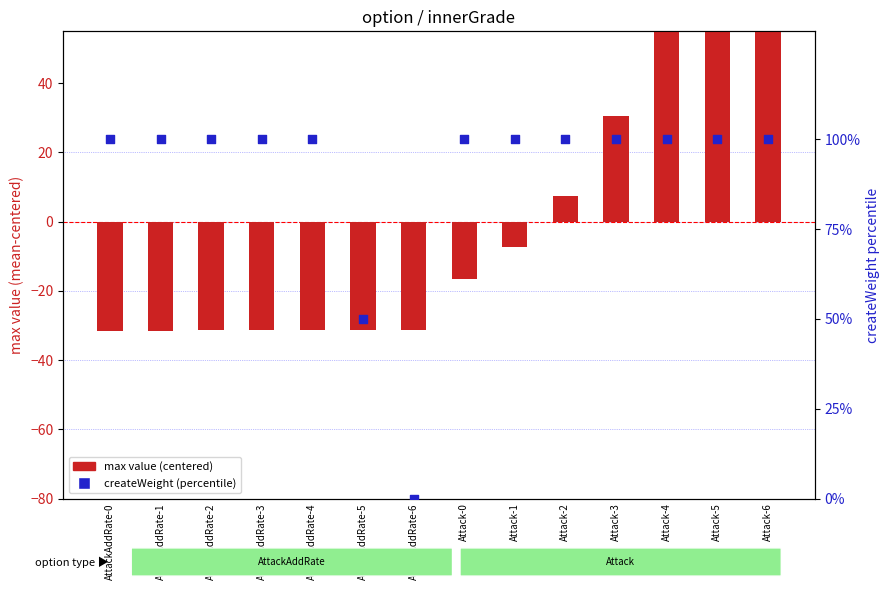

What are all the series names shown in the legend?

max value (centered), createWeight (percentile)